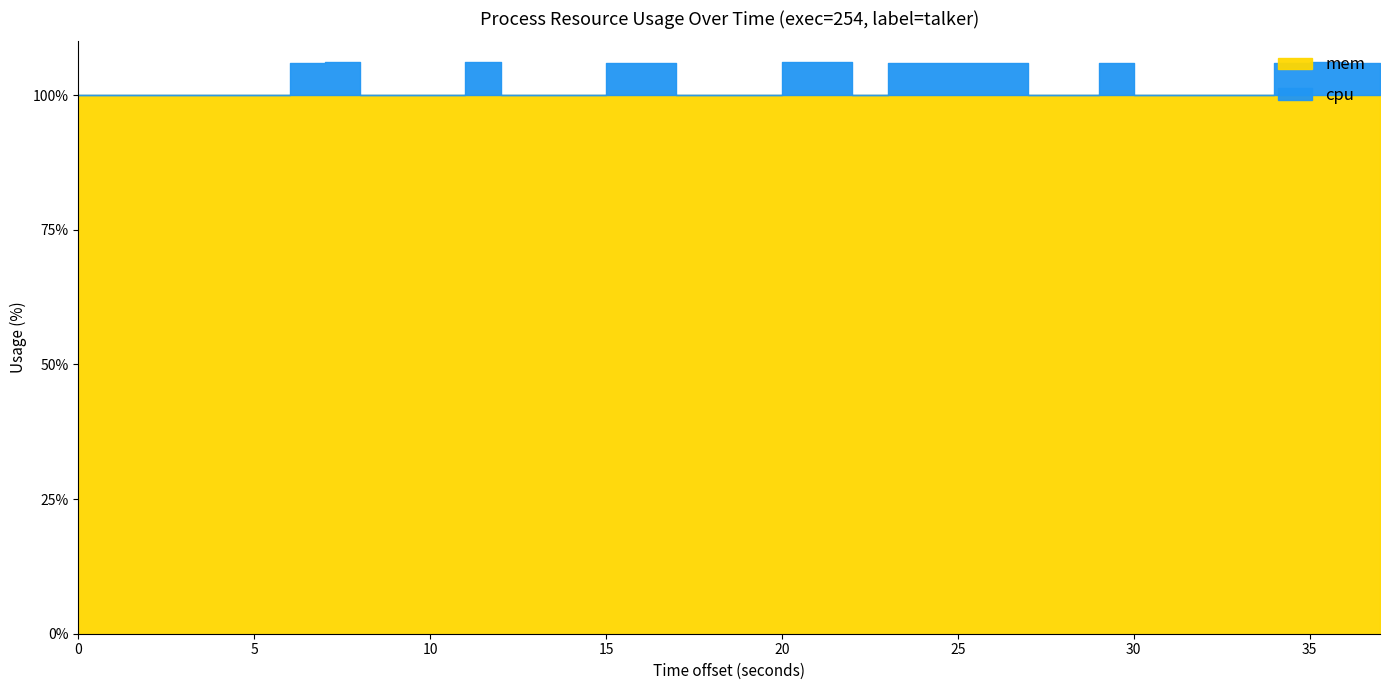

True or false: cpu and mem intersect in this chart.

False